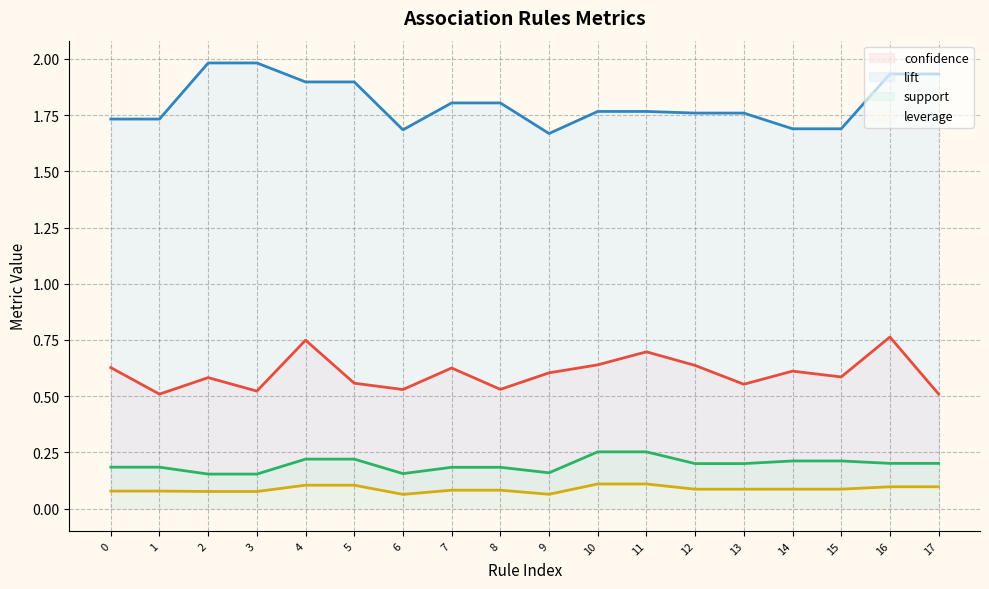

What is the average value of the support series?

0.2